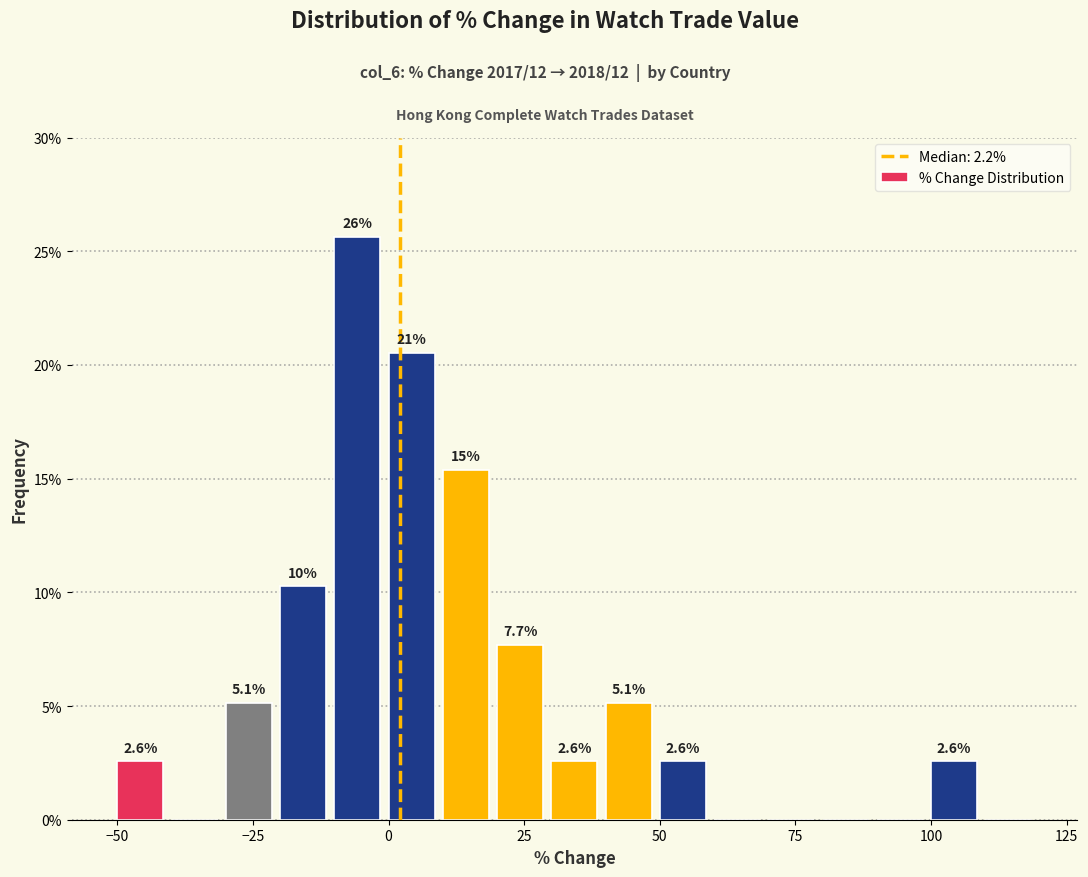

Read against the x-axis, roughly where is the centre of the tallest bar?

-5